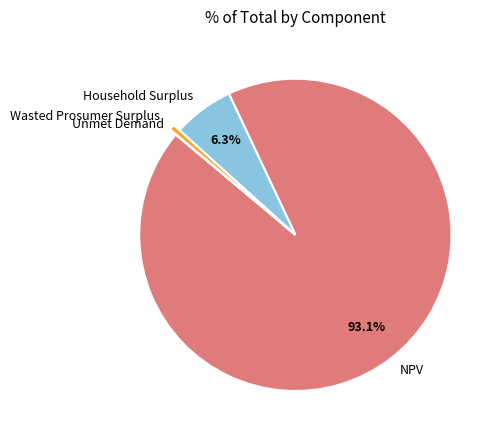

Combined, what portion of the pie is Household Surplus and NPV?

99.4%